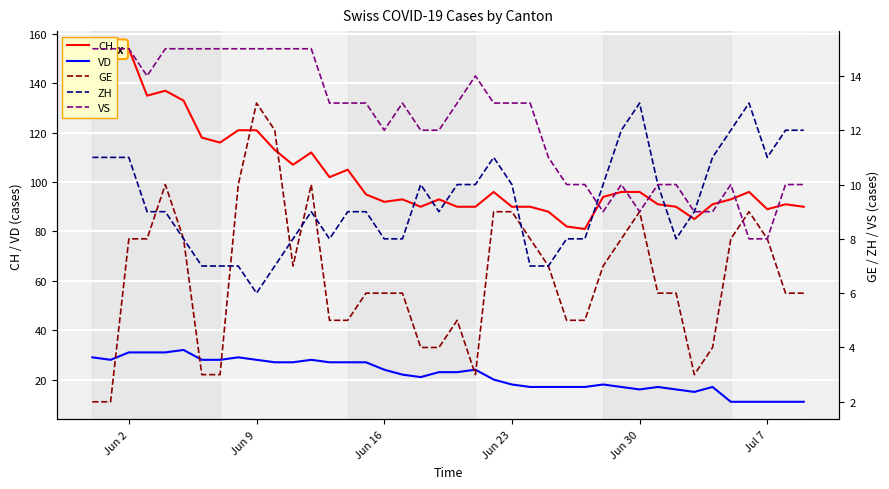

What is the lowest value of the VD series?

11